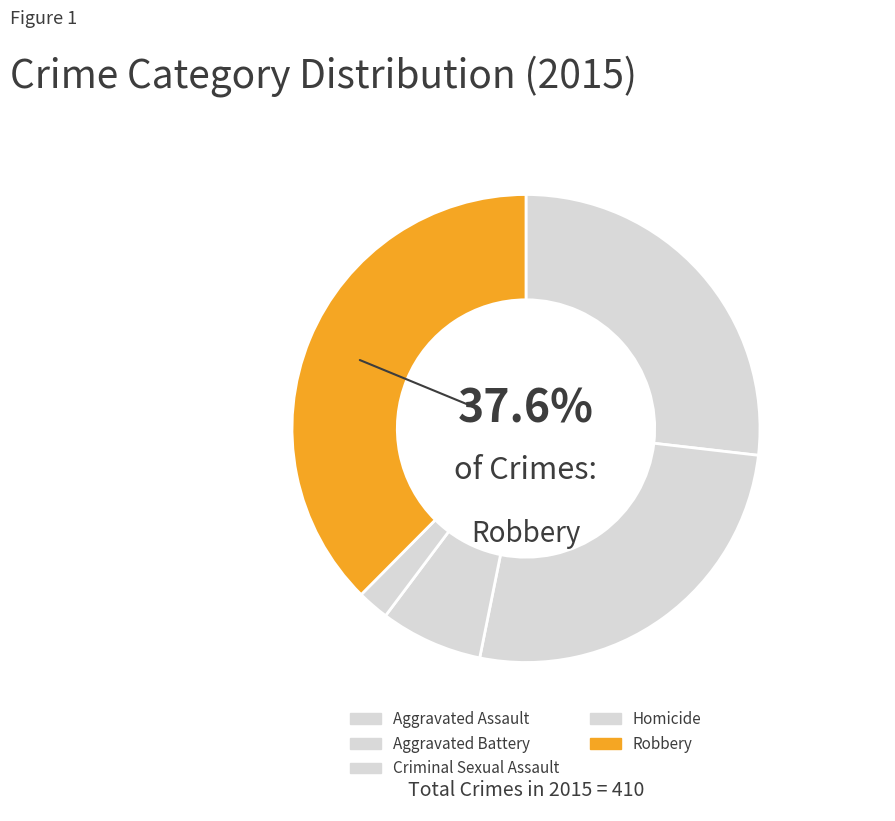

Which slice is the smallest?

Homicide